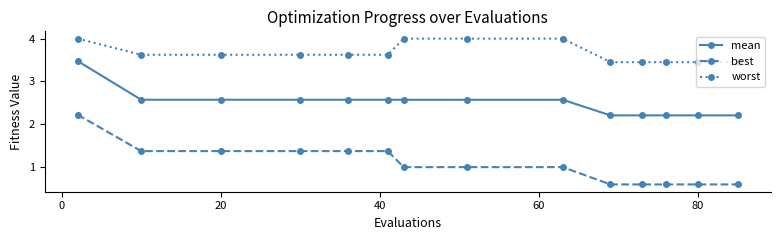

Which series has the widest spread of values?

best